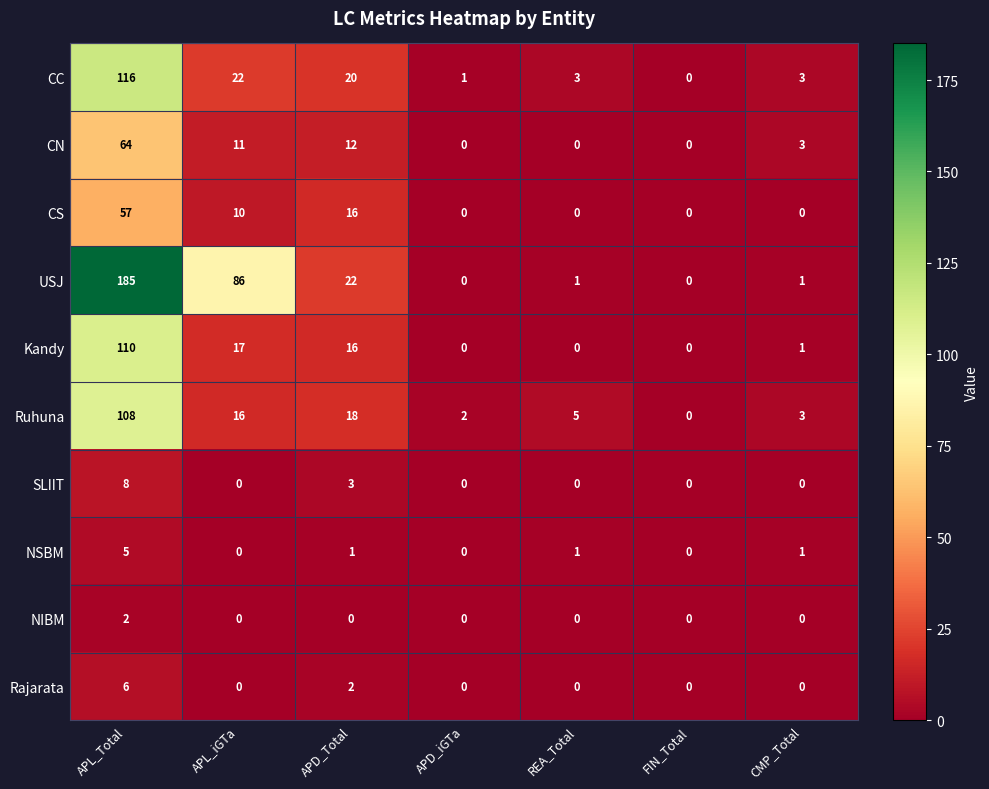

The CN series shows 11 at APL_iGTa. True or false?

True